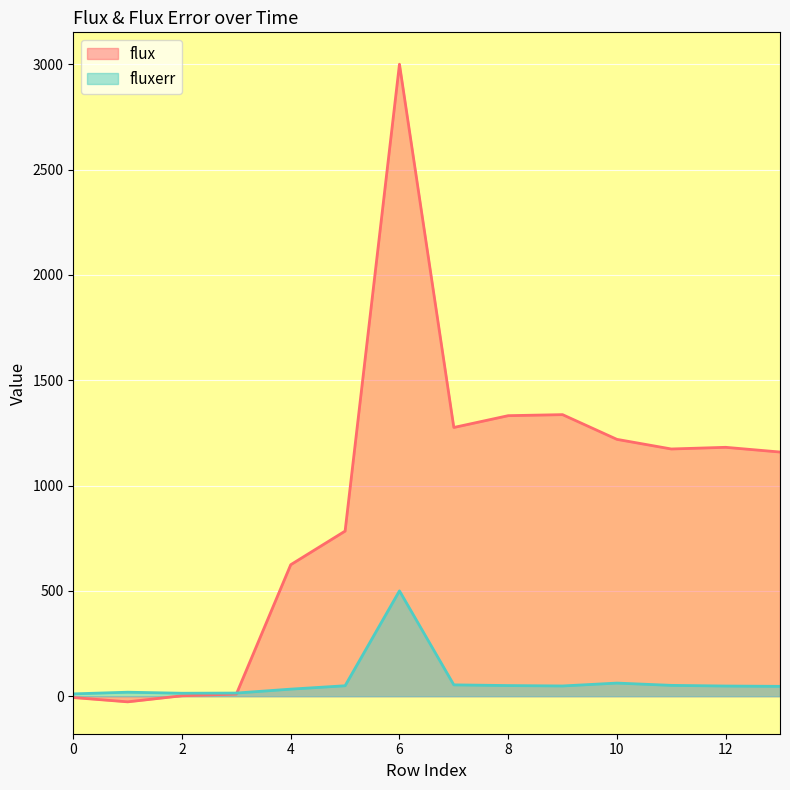

What is the sum of all values?

1004.4